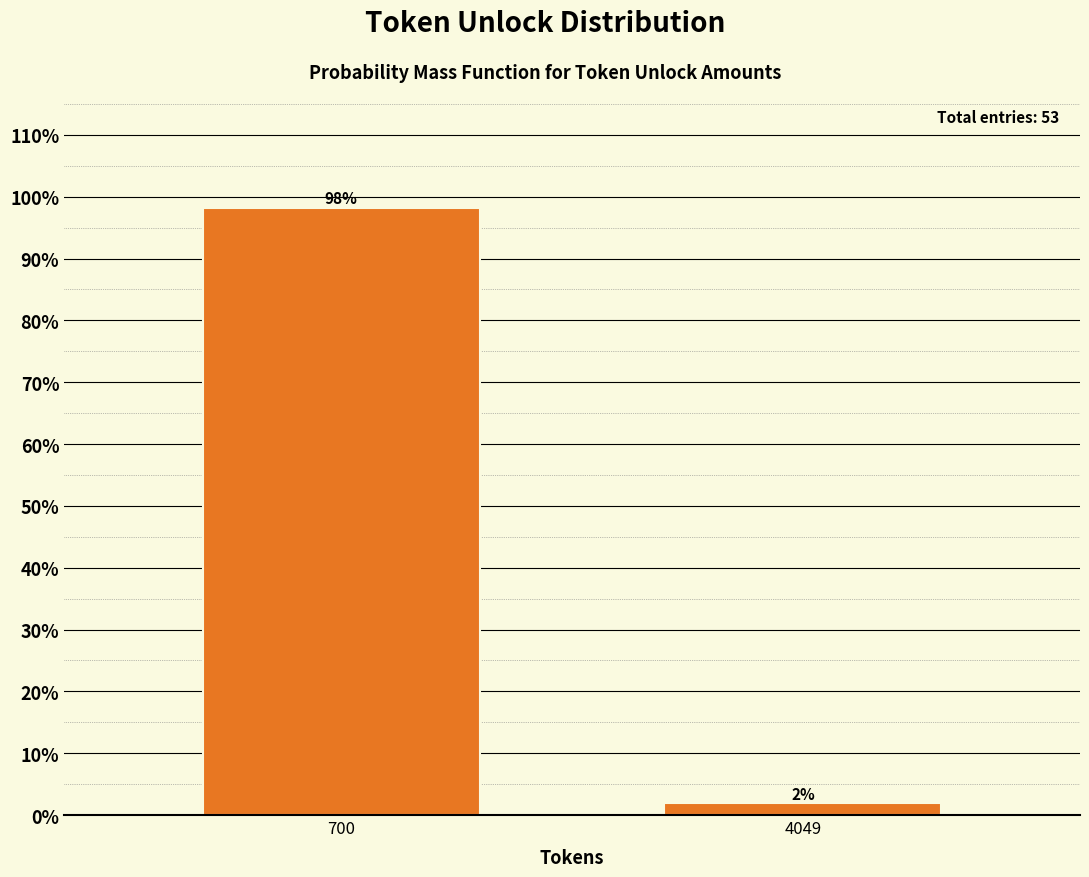

What is the value of the 1st bar from the left?

98.1